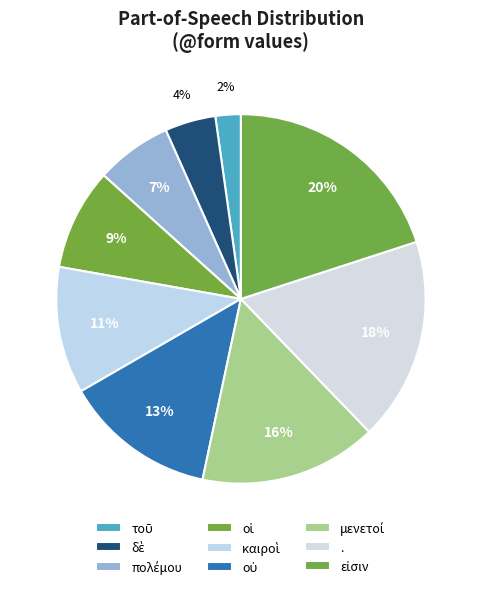

Is there a majority slice in this chart?

No